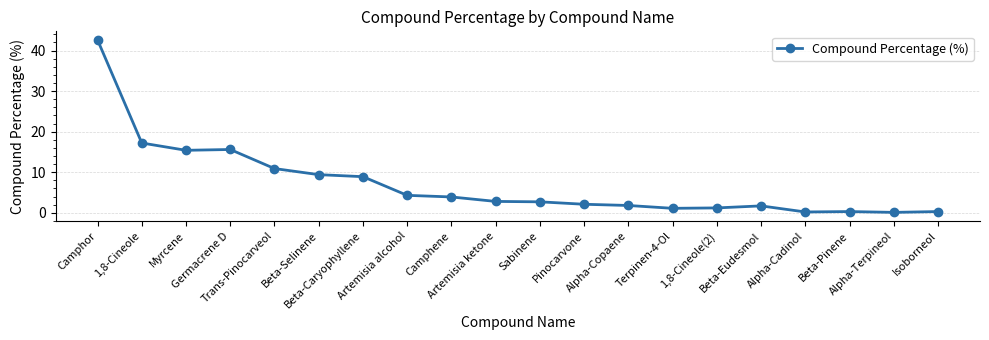

How many distinct data groups are displayed?

1